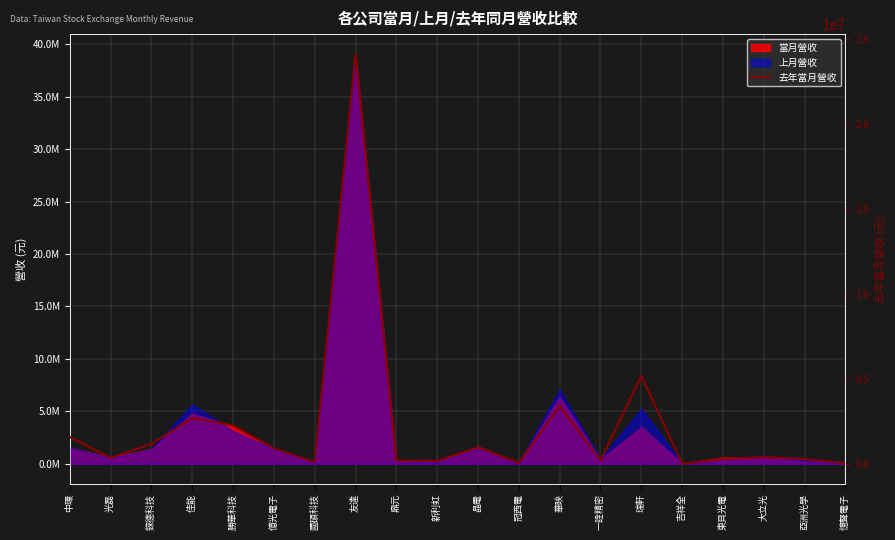

Rank the categories by value from lowest to highest.

吉祥全, 憶聲電子, 冠西電, 國碩科技, 新利虹, 鼎元, 一詮精密, 東貝光電, 亞洲光學, 光磊, 大立光, 億光電子, 晶電, 錸德科技, 中環, 勝華科技, 佳能, 華映, 瑞軒, 友達